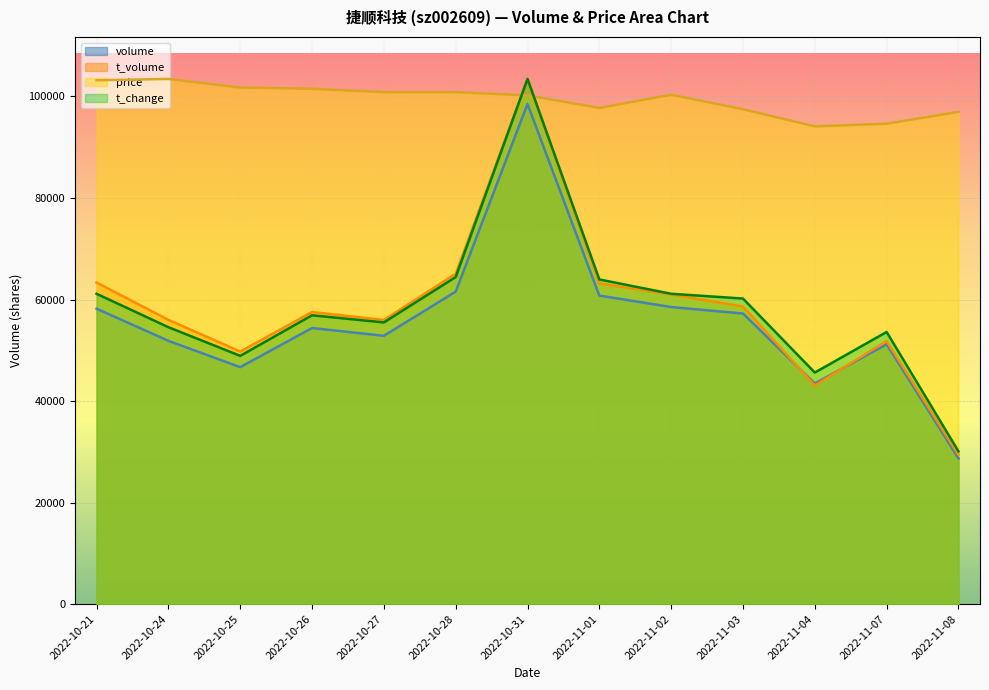

At which label does t_change reach its peak?

2022-10-31